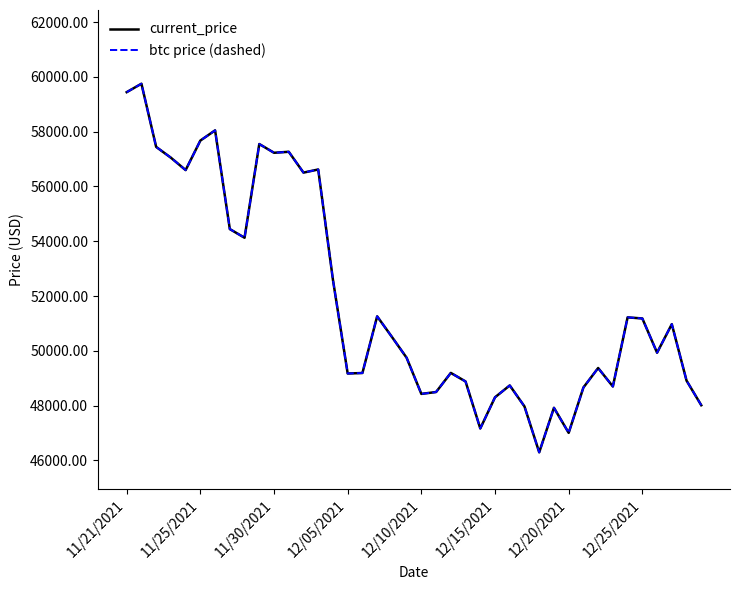

At which label is btc price (dashed) closest to 53022?

14